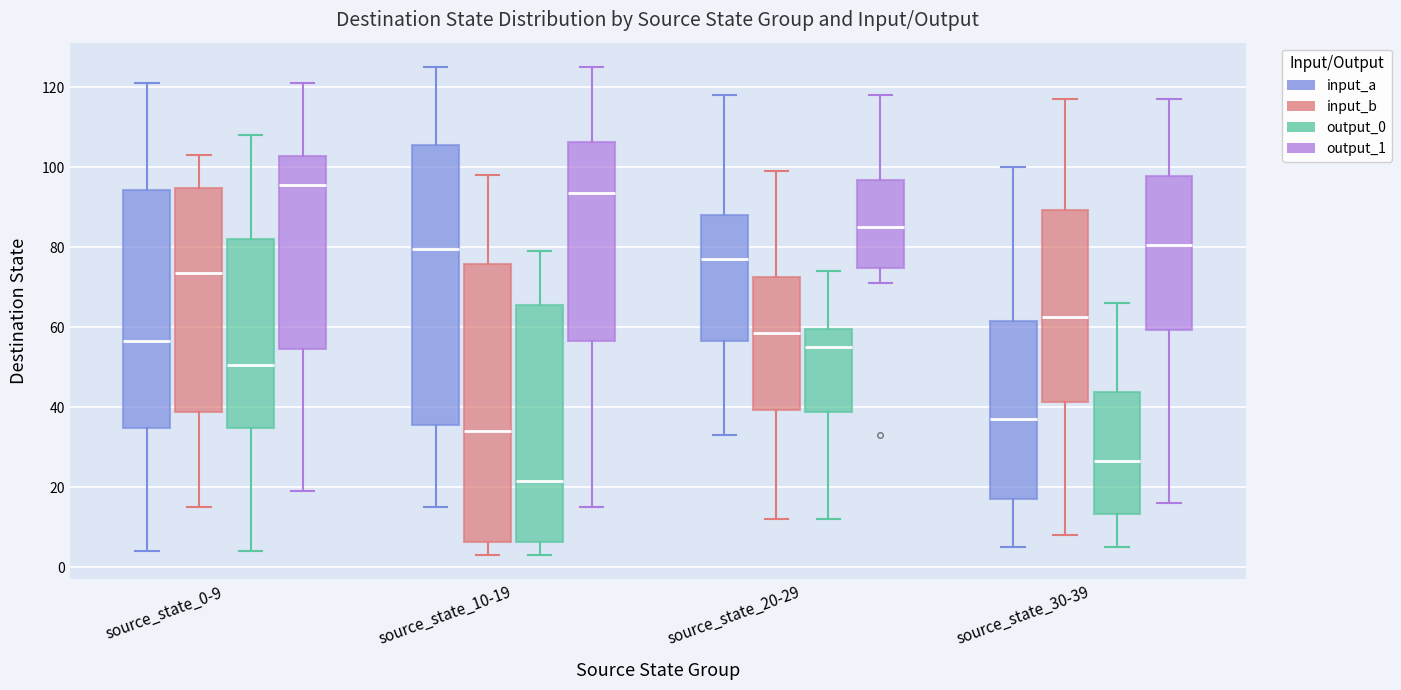

Reading left to right, read every box against the y-axis: the position of its median line, the range the box covers, and the ends of its whiskers. The values are not printed on the chart, so give them approximately, as read against the axis.

source_state_0-9 (input_a): median 56, box 34 to 94, whiskers 4 to 122
source_state_0-9 (input_b): median 74, box 38 to 94, whiskers 16 to 104
source_state_0-9 (output_0): median 50, box 34 to 82, whiskers 4 to 108
source_state_0-9 (output_1): median 96, box 54 to 102, whiskers 20 to 122
source_state_10-19 (input_a): median 80, box 36 to 106, whiskers 16 to 126
source_state_10-19 (input_b): median 34, box 6 to 76, whiskers 4 to 98
source_state_10-19 (output_0): median 22, box 6 to 66, whiskers 4 to 80
source_state_10-19 (output_1): median 94, box 56 to 106, whiskers 16 to 126
source_state_20-29 (input_a): median 78, box 56 to 88, whiskers 34 to 118
source_state_20-29 (input_b): median 58, box 40 to 72, whiskers 12 to 100
source_state_20-29 (output_0): median 56, box 38 to 60, whiskers 12 to 74
source_state_20-29 (output_1): median 86, box 74 to 96, whiskers 72 to 118
source_state_30-39 (input_a): median 38, box 18 to 62, whiskers 6 to 100
source_state_30-39 (input_b): median 62, box 42 to 90, whiskers 8 to 118
source_state_30-39 (output_0): median 26, box 14 to 44, whiskers 6 to 66
source_state_30-39 (output_1): median 80, box 60 to 98, whiskers 16 to 118